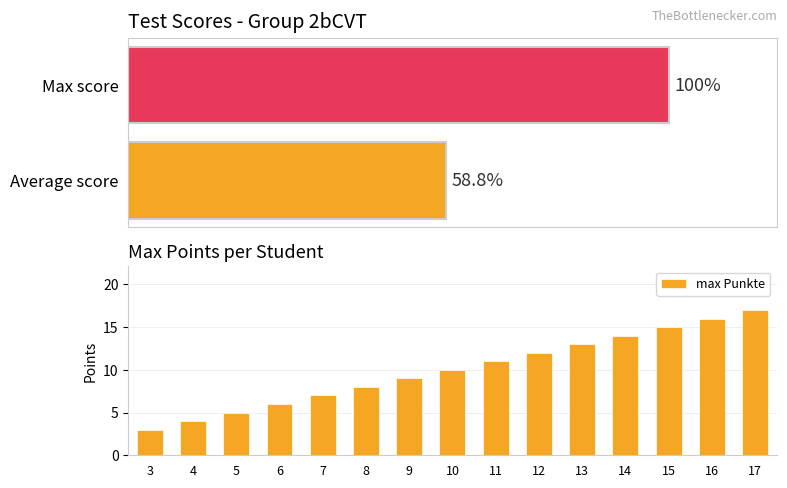

What is the approximate value at 15?

15